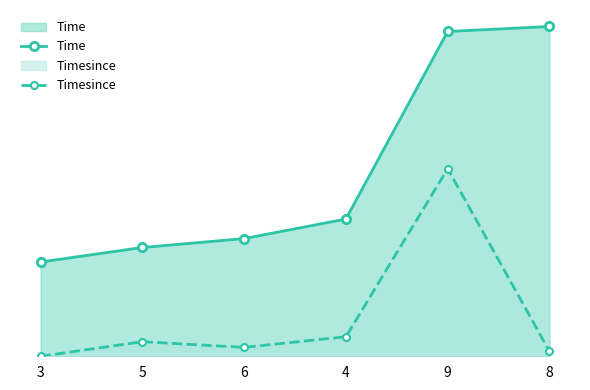

At which label is Time closest to 74?

4